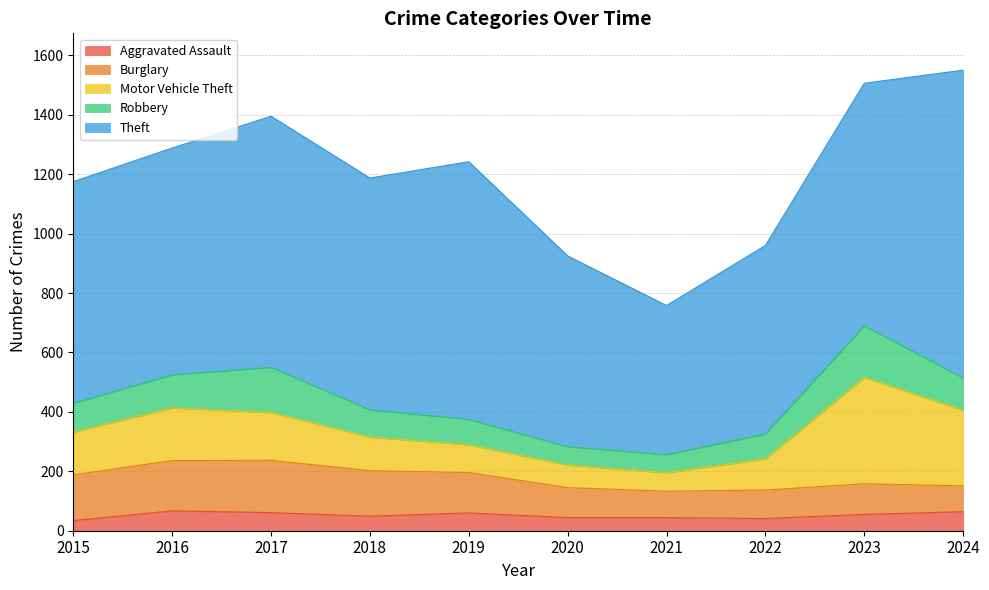

Does the chart display data point markers on the line(s)?

No